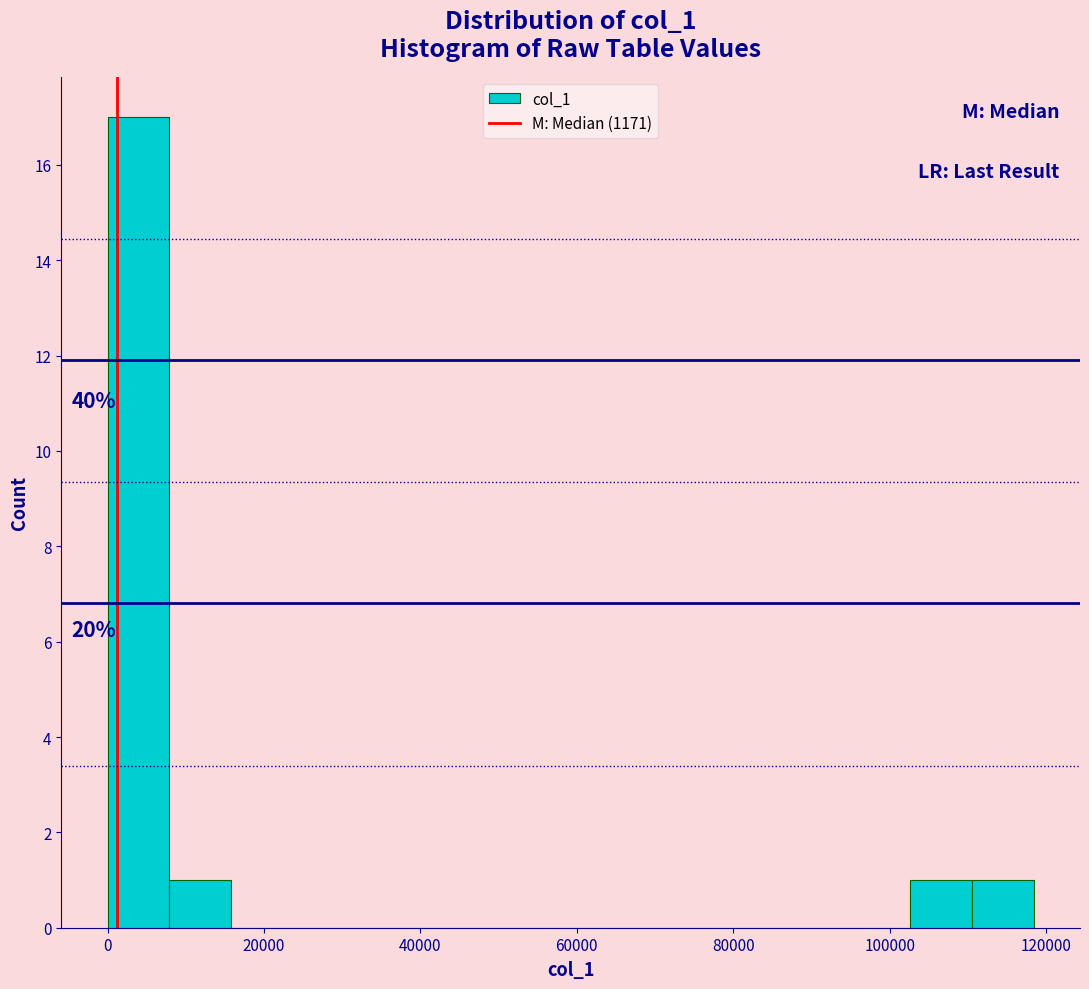

Read against the x-axis, roughly where is the centre of the tallest bar?

4000